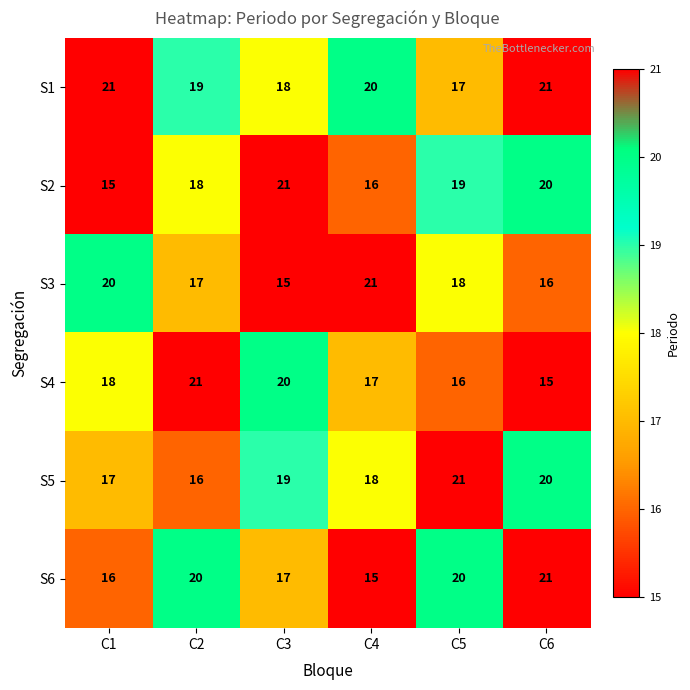

What is the lowest value of the S5 series?

16